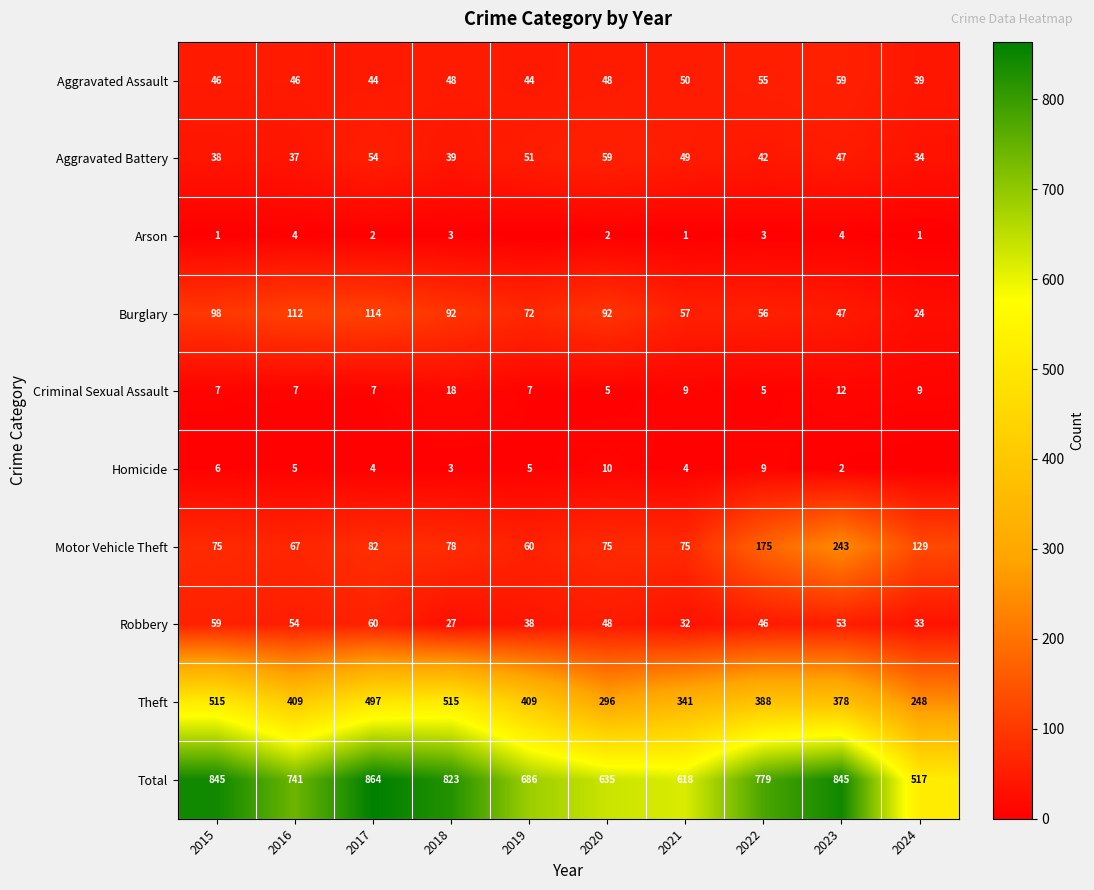

What is the difference between the highest and lowest values at 2022?

776